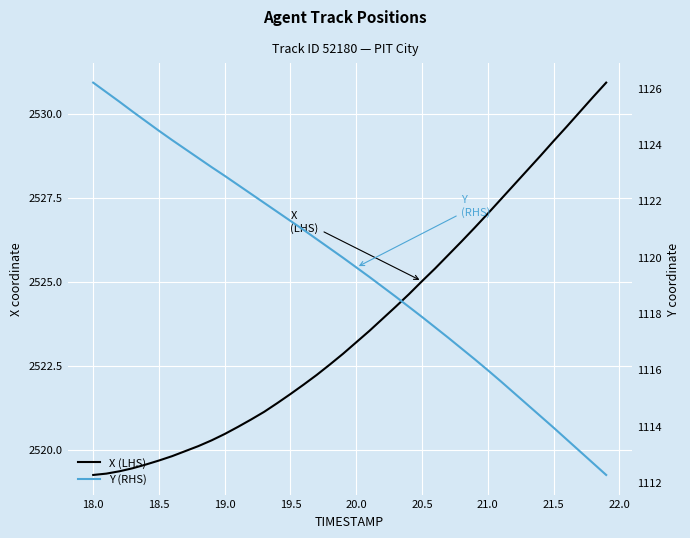

True or false: X (LHS) has more than 0 interior local peaks.

False